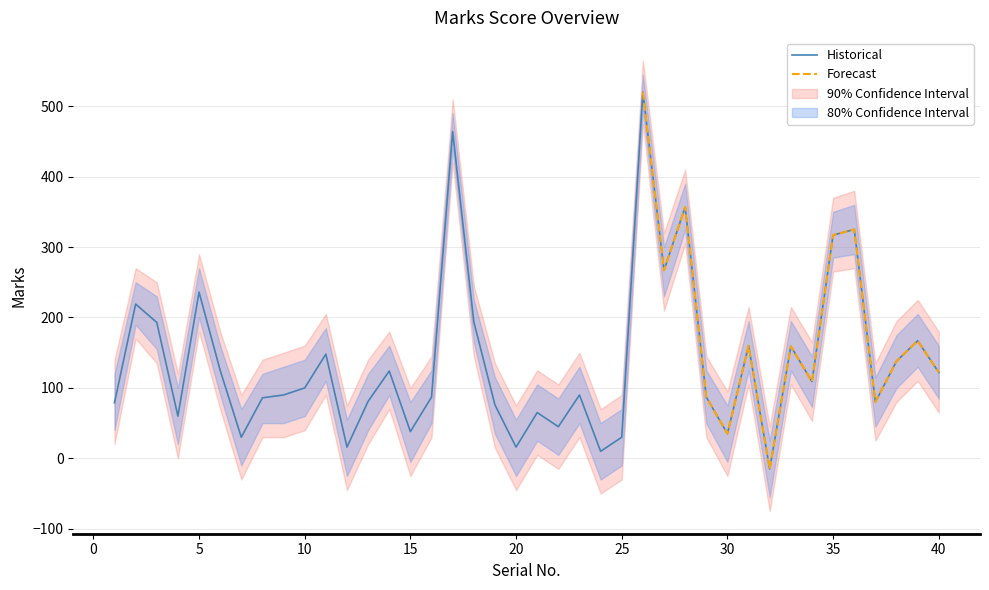

How many data points in CI_lower_90 are above 40?

19